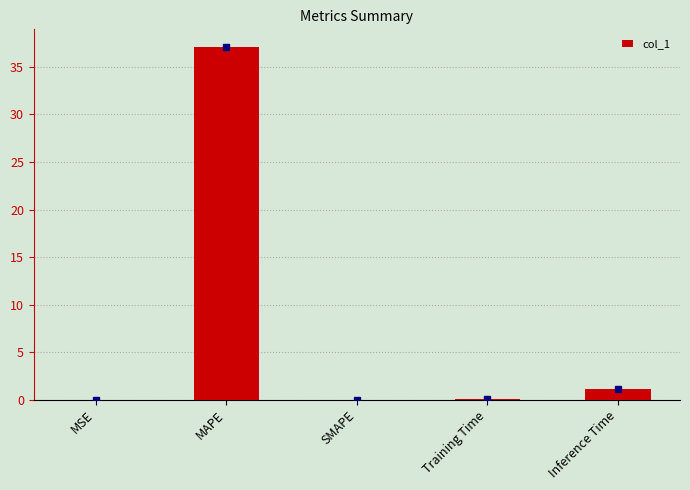

Are the bars horizontal?

No